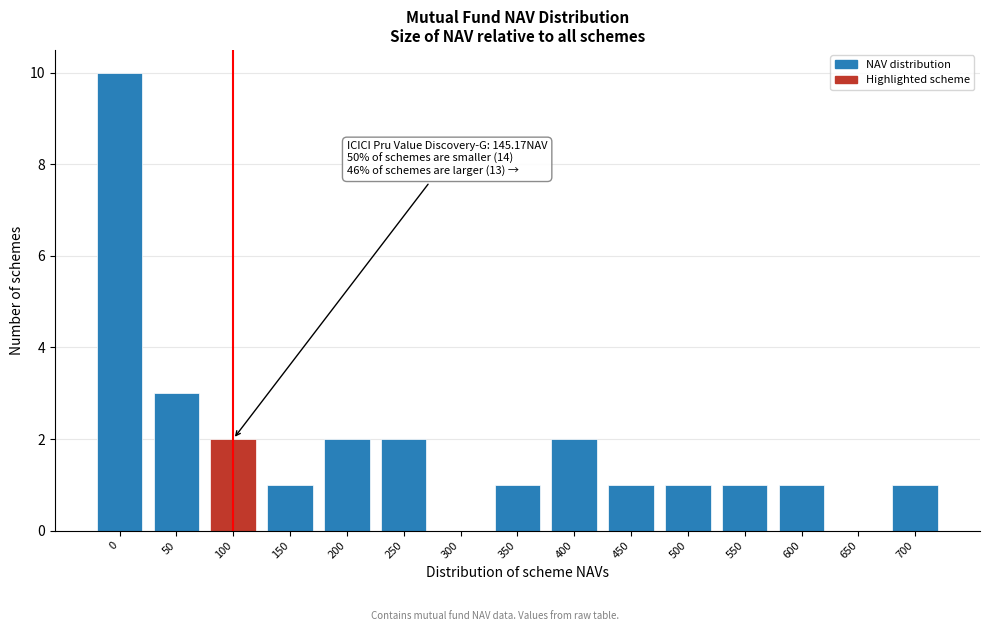

Reading left to right, extract all data points from this chart.

0=10	50=3	100=2	150=1	200=2	250=2	300=0	350=1	400=2	450=1	500=1	550=1	600=1	650=0	700=1